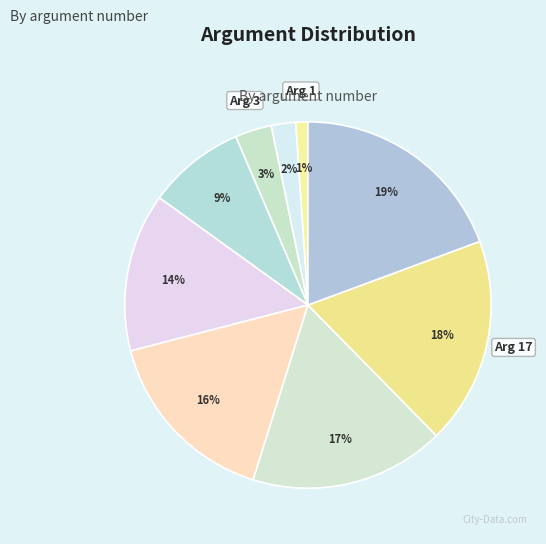

How many segments does this pie chart have?

9